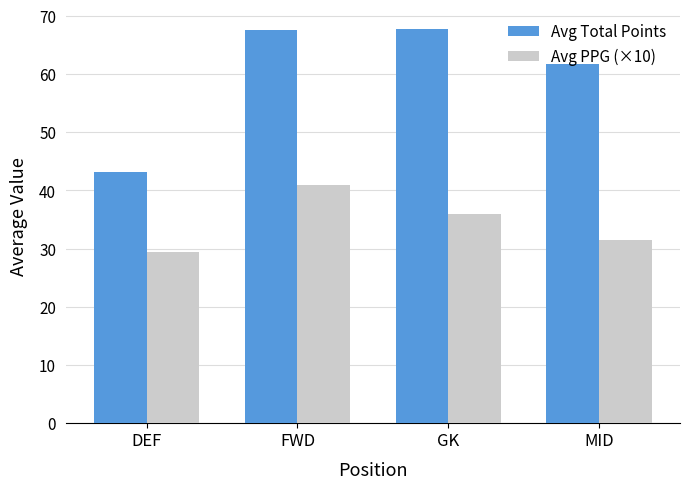

The value of Avg Total Points at DEF is 43.2. True or false?

True